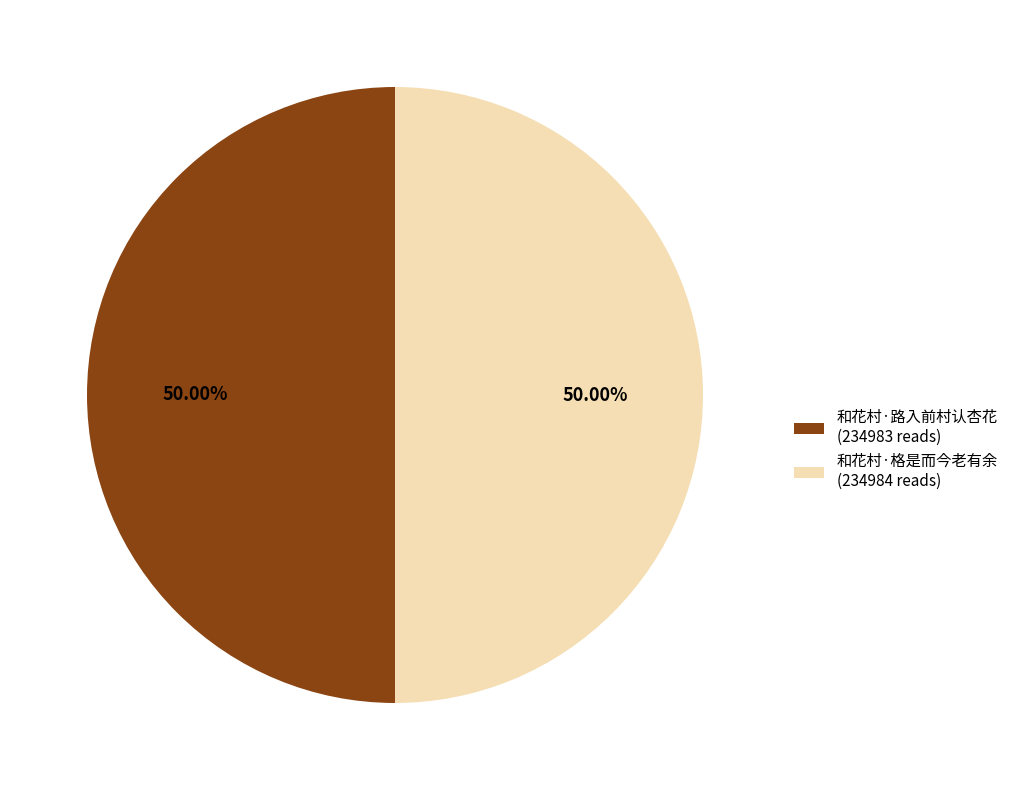

Is it true that 和花村·路入前村认杏花 is 41% of the pie?

False